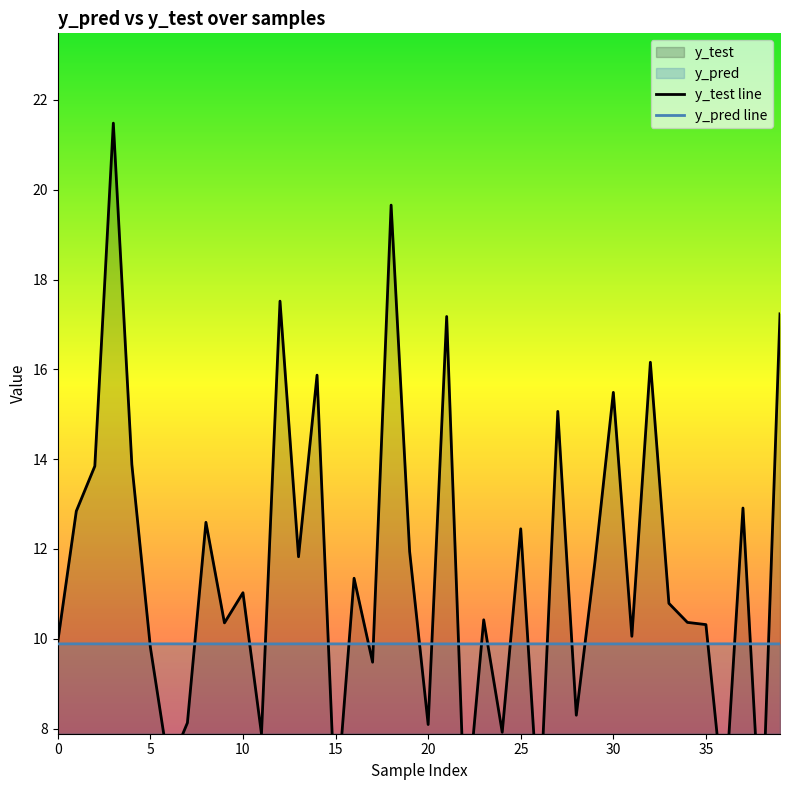

What is the maximum value shown in the chart?

21.5